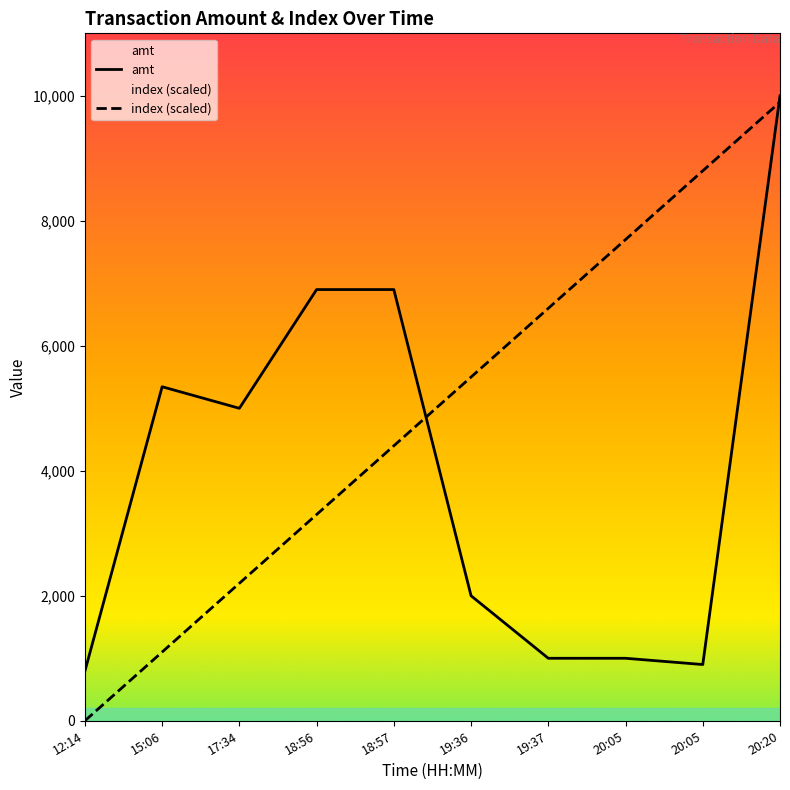

What is the total value across all series at 18:57?

11300